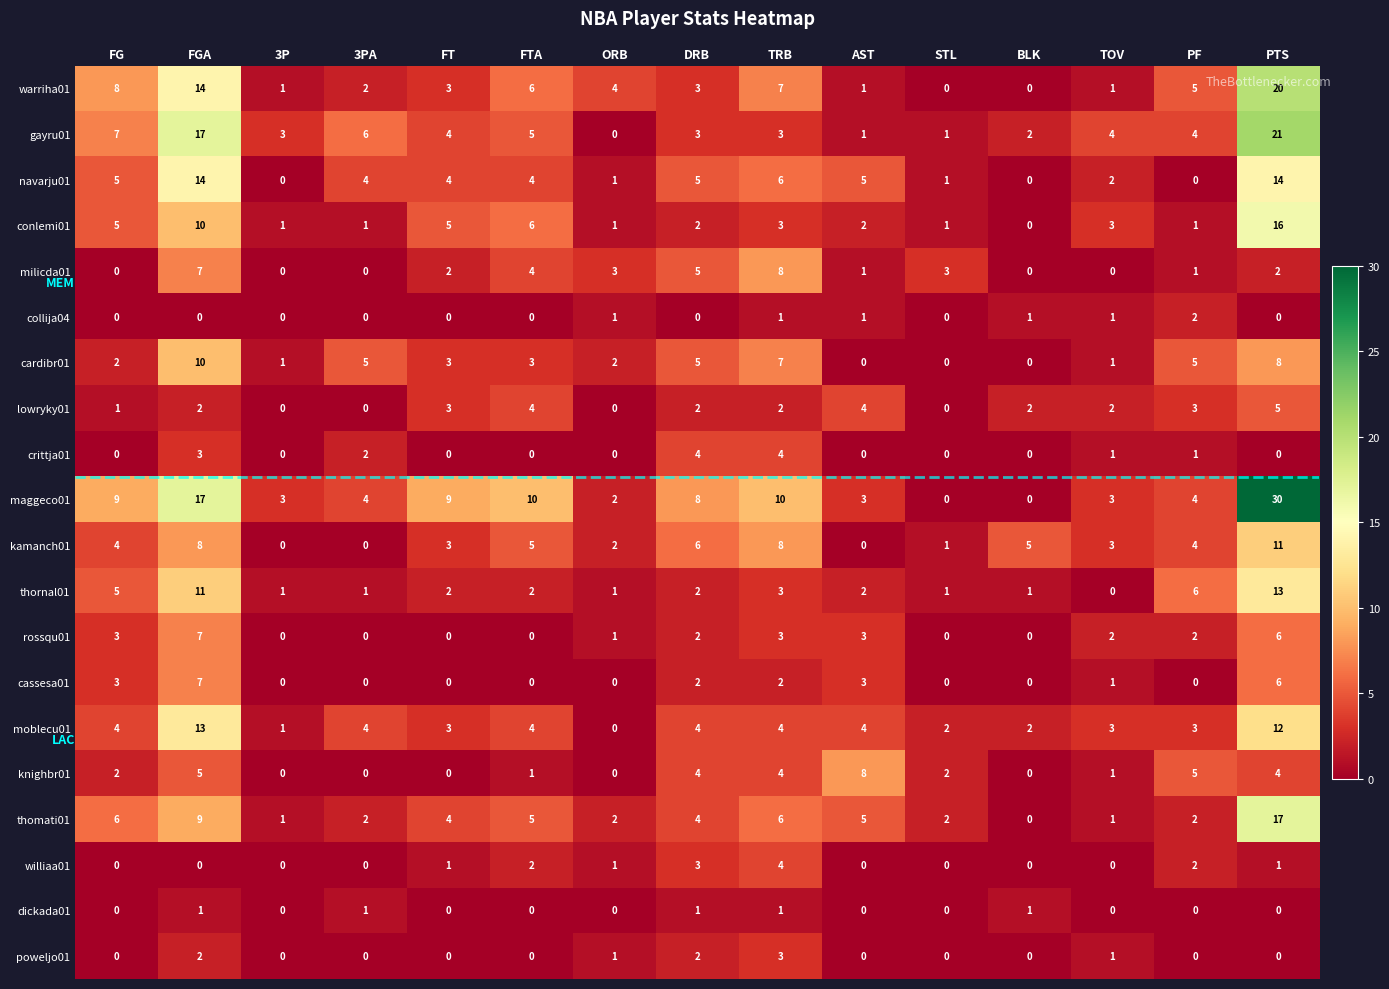

The cardibr01 series shows 2 at TRB. True or false?

False